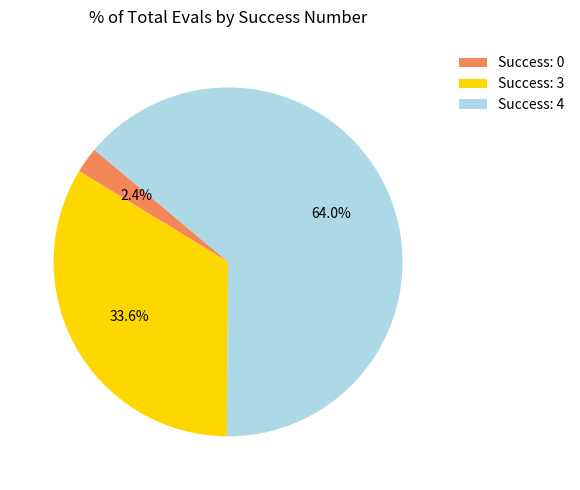

Which has a higher value, Success: 3 or Success: 4?

Success: 4